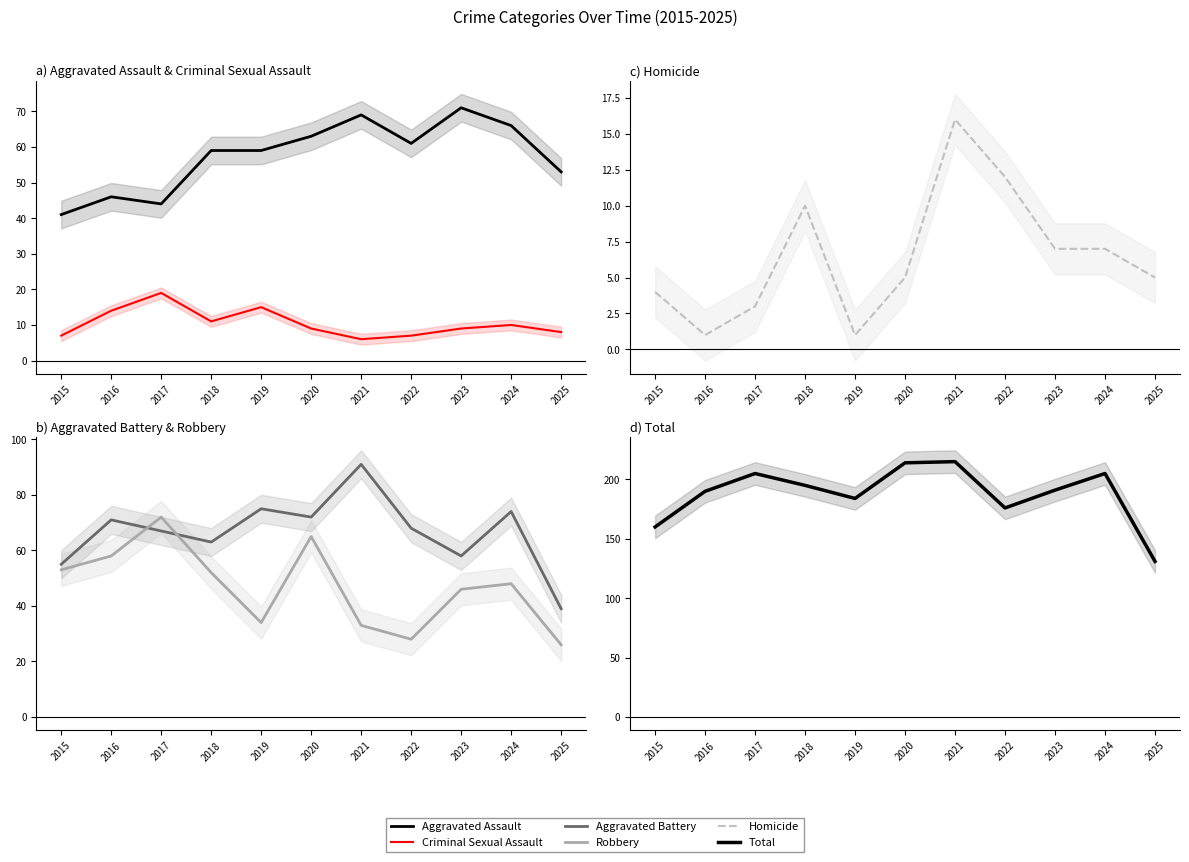

What is the spread (max minus min) of values at 2019?

183